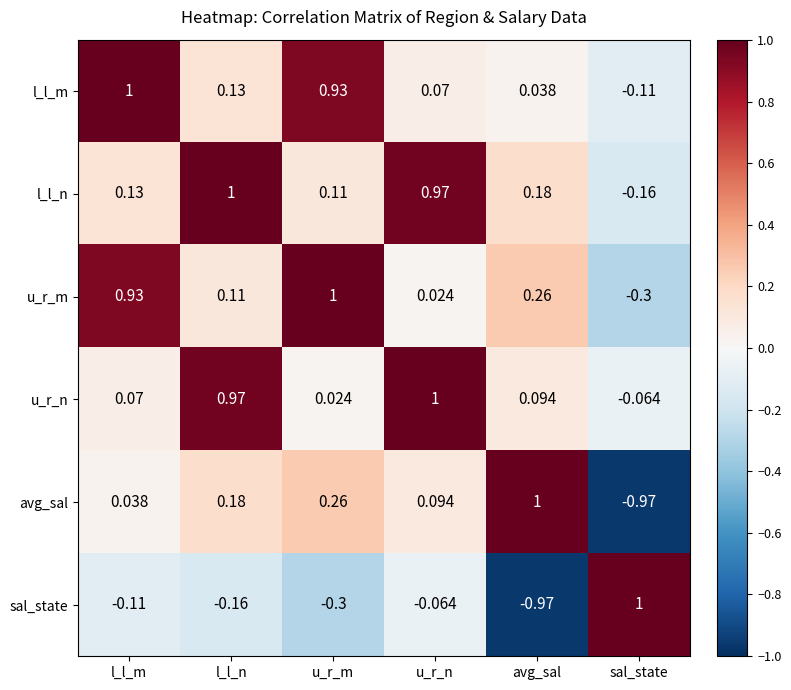

At which label does u_r_n first exceed 0?

l_l_m